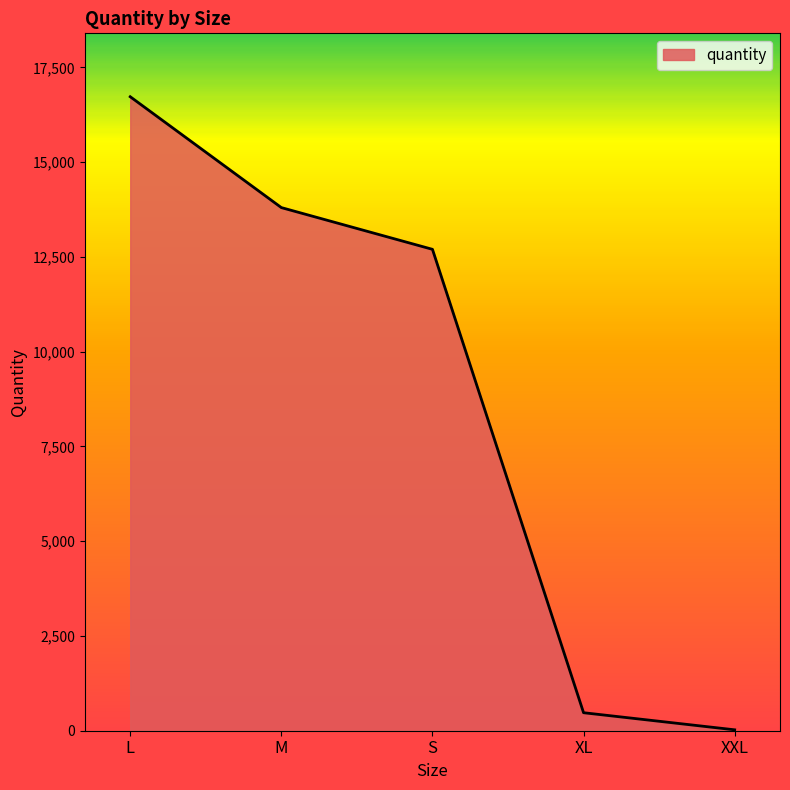

Which has a higher value, M or XL?

M